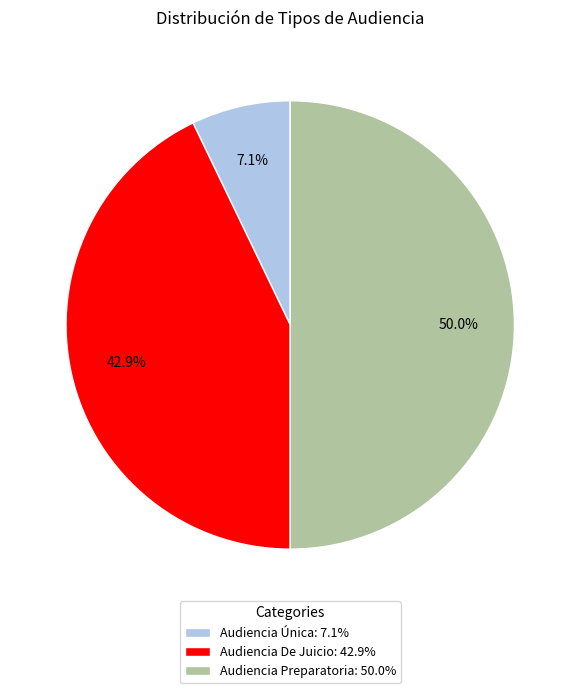

To the nearest percent, what portion does Audiencia Preparatoria represent?

50%